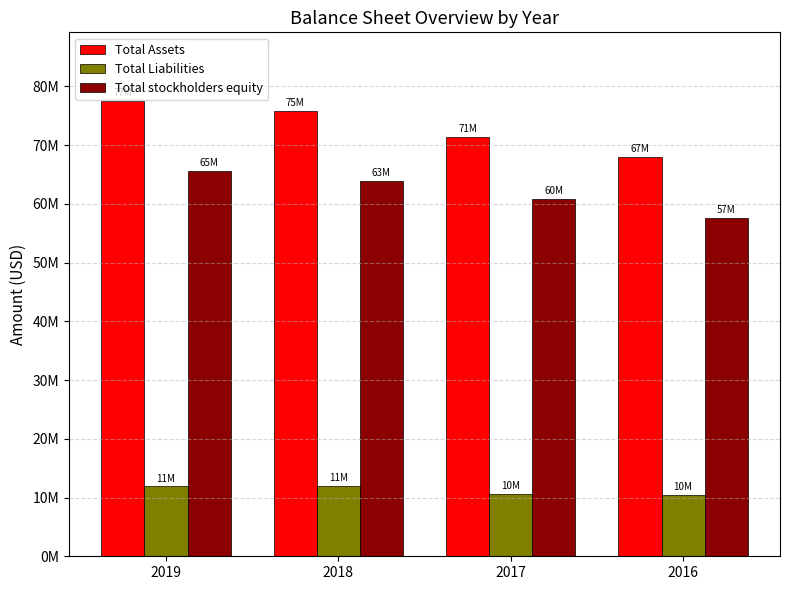

Are the bars horizontal?

No